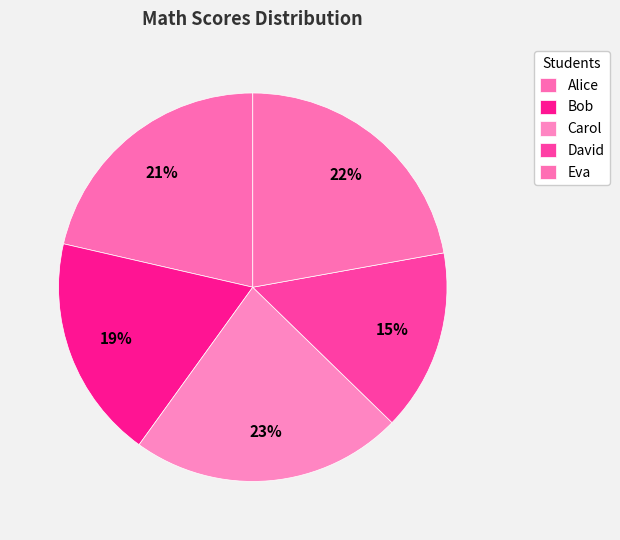

True or false: Alice accounts for 29% of the total.

False